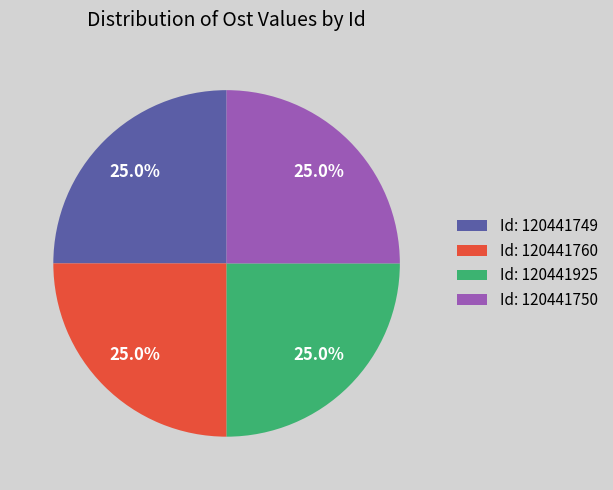

What is the ratio of the value at Id: 120441749 to the value at Id: 120441760?

1.0